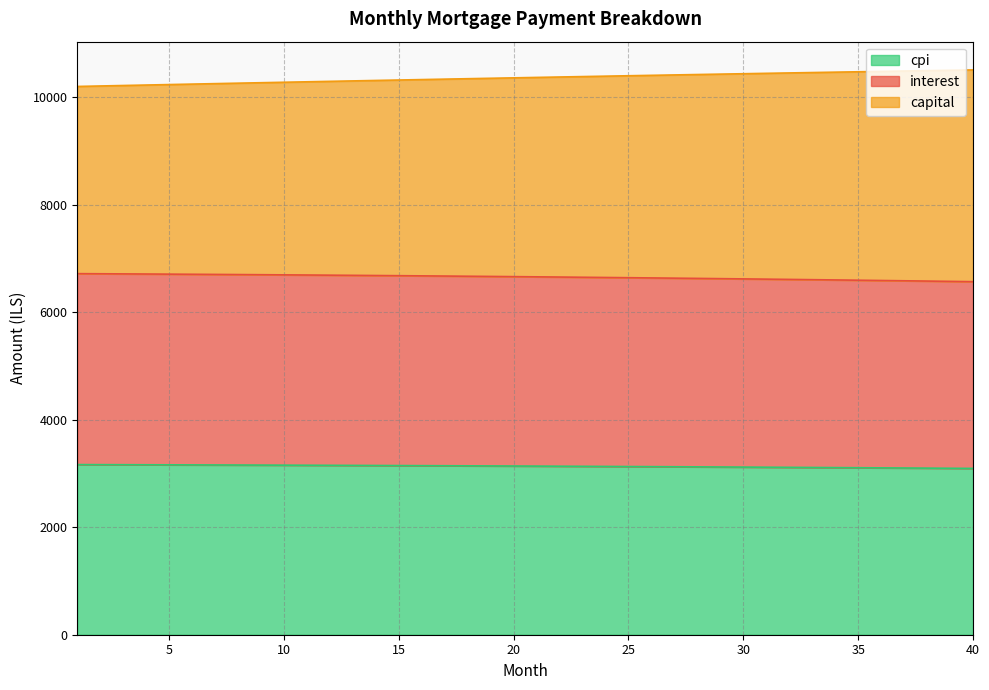

Which has a higher value, 11 or 24?

11